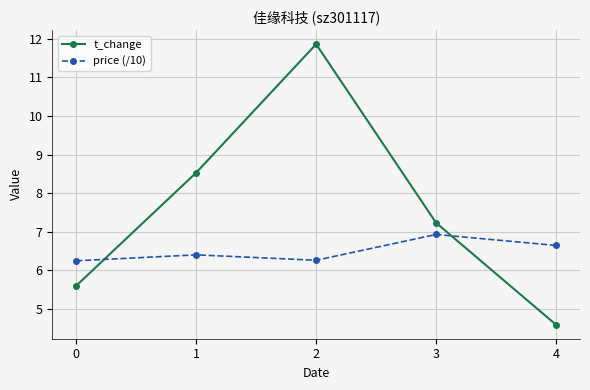

At which category is the sum across all series the highest?

2